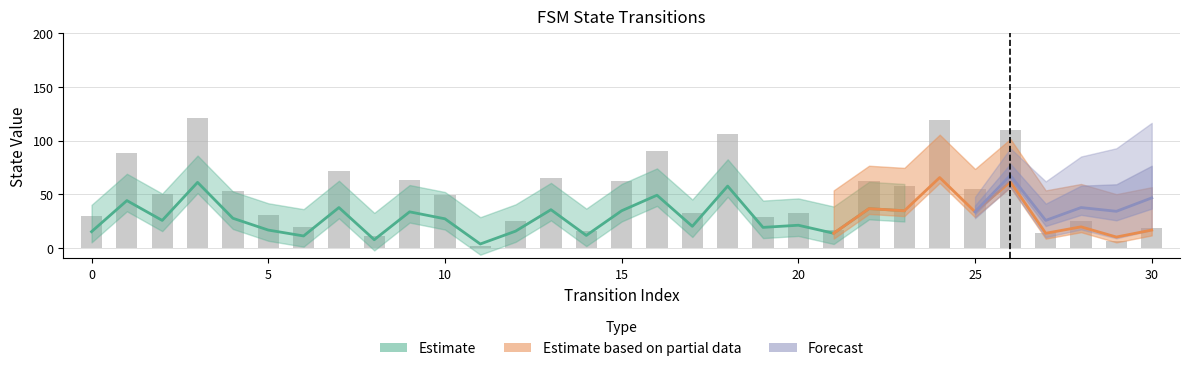

Reading left to right, what are all the values shown in this chart?

0=30	1=88	2=50	3=121	4=53	5=31	6=19	7=72	8=11	9=63	10=49	11=2	12=25	13=65	14=16	15=62	16=90	17=32	18=106	19=29	20=32	21=17	22=62	23=58	24=119	25=55	26=110	27=14	28=25	29=6	30=18